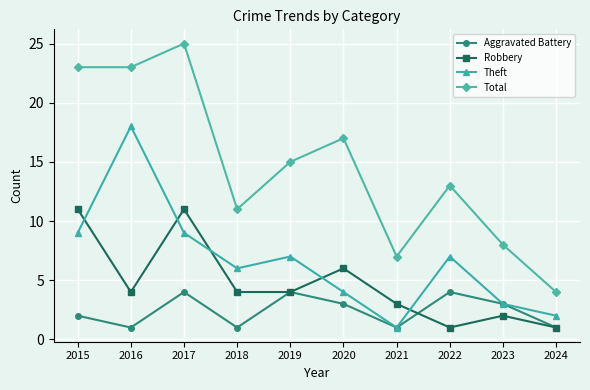

What is the sum of the Aggravated Battery values at 2019 and 2021?

5